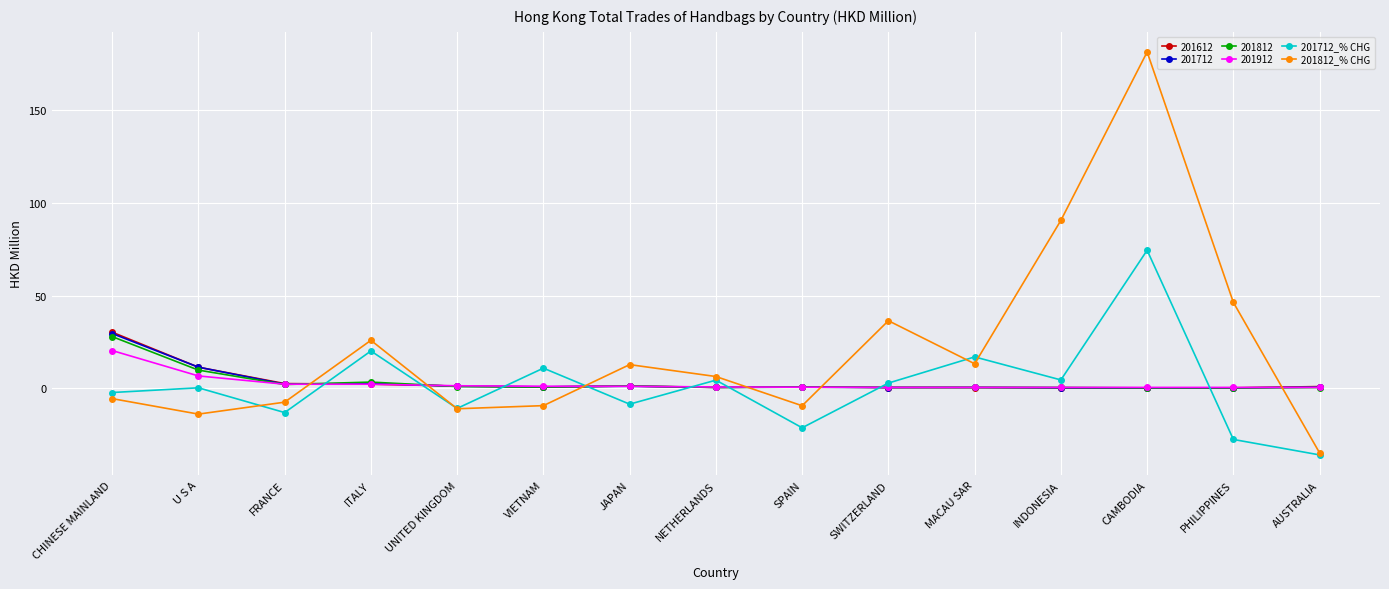

At which category does 201812_% CHG reach its first local peak?

ITALY